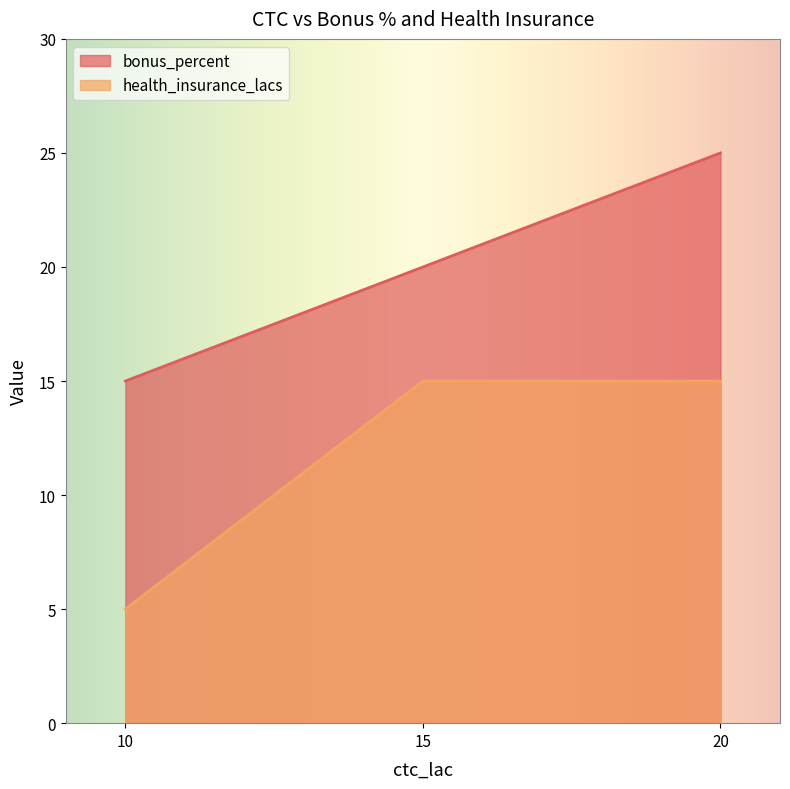

Reading right to left, list all the values displayed in this chart.

bonus_percent: 20=25	15=20	10=15
health_insurance_lacs: 20=15	15=15	10=5